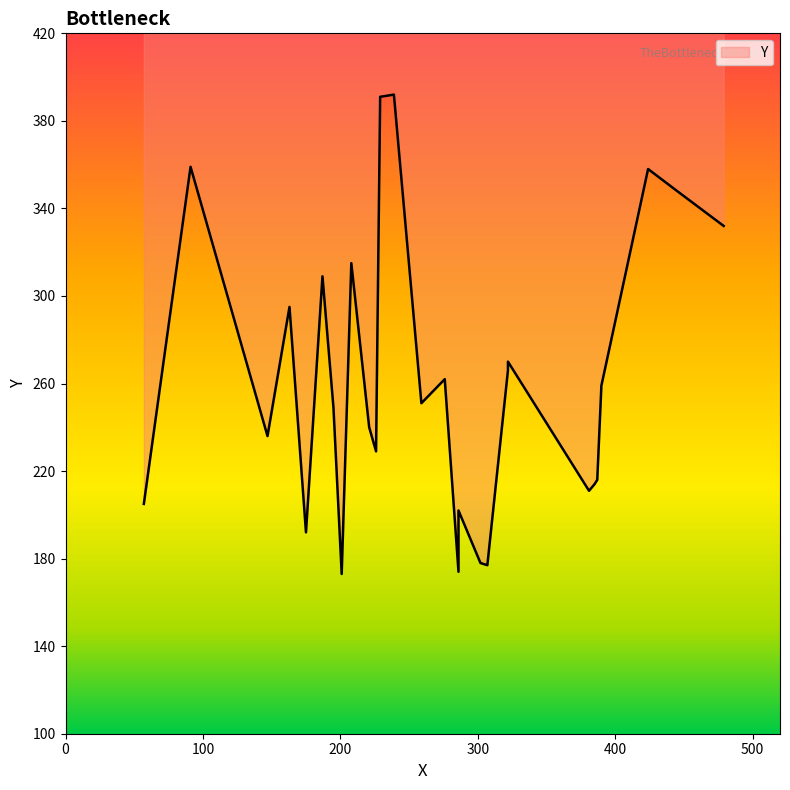

Which category has the highest value across all series?

239